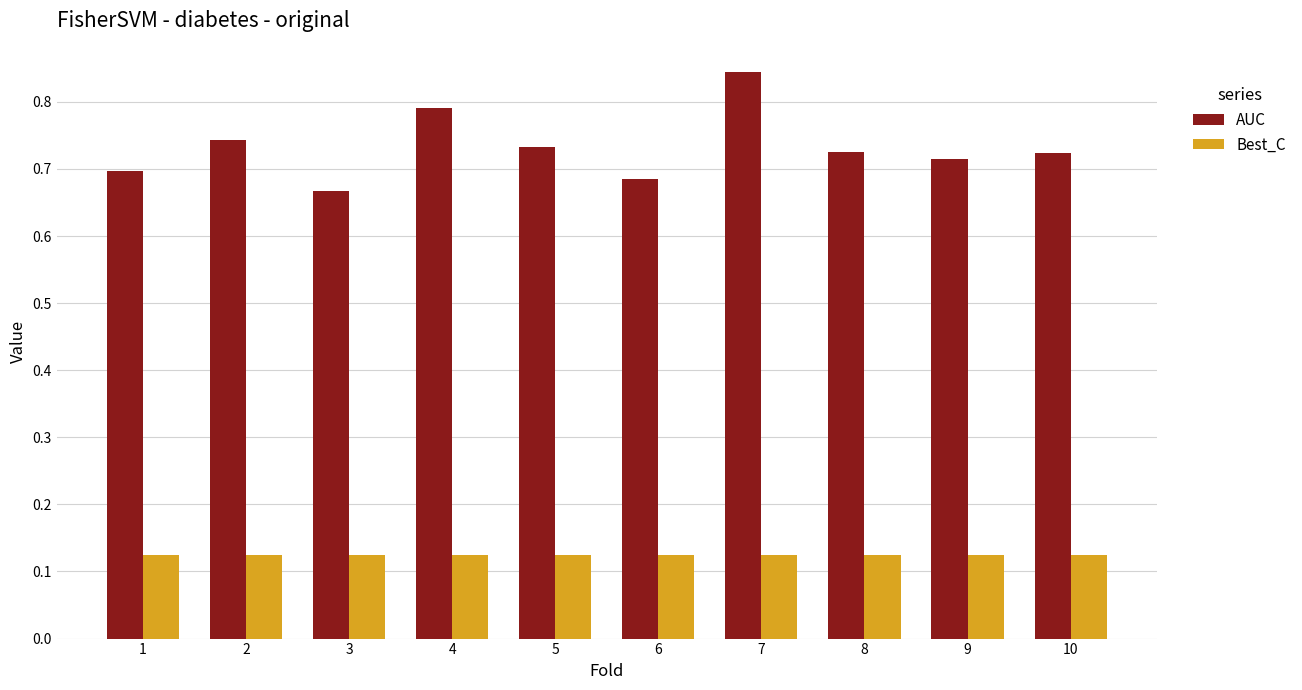

How many groups of bars are there?

10